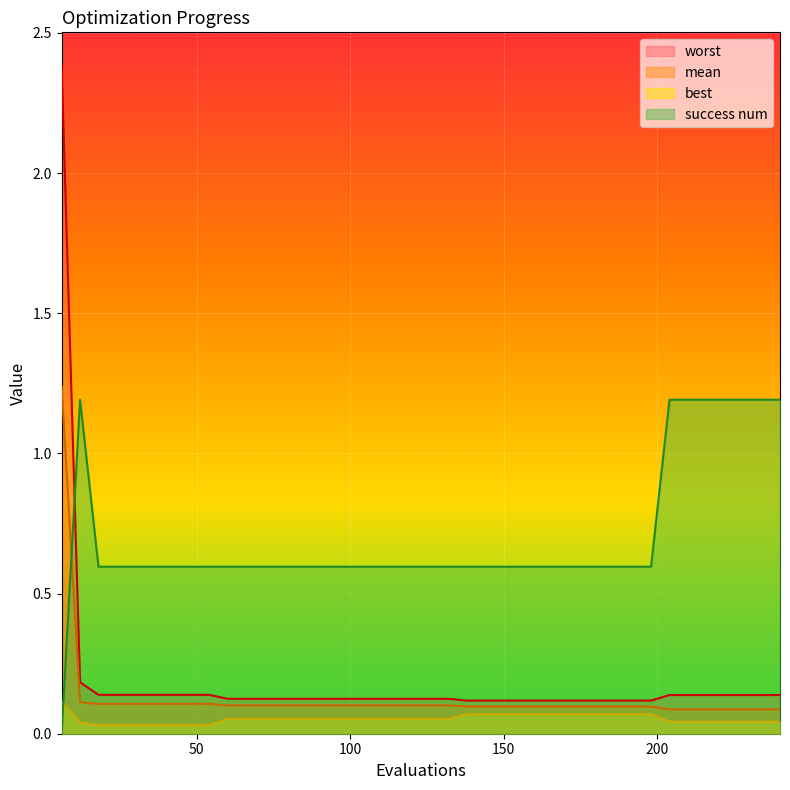

True or false: success num and best intersect in this chart.

True